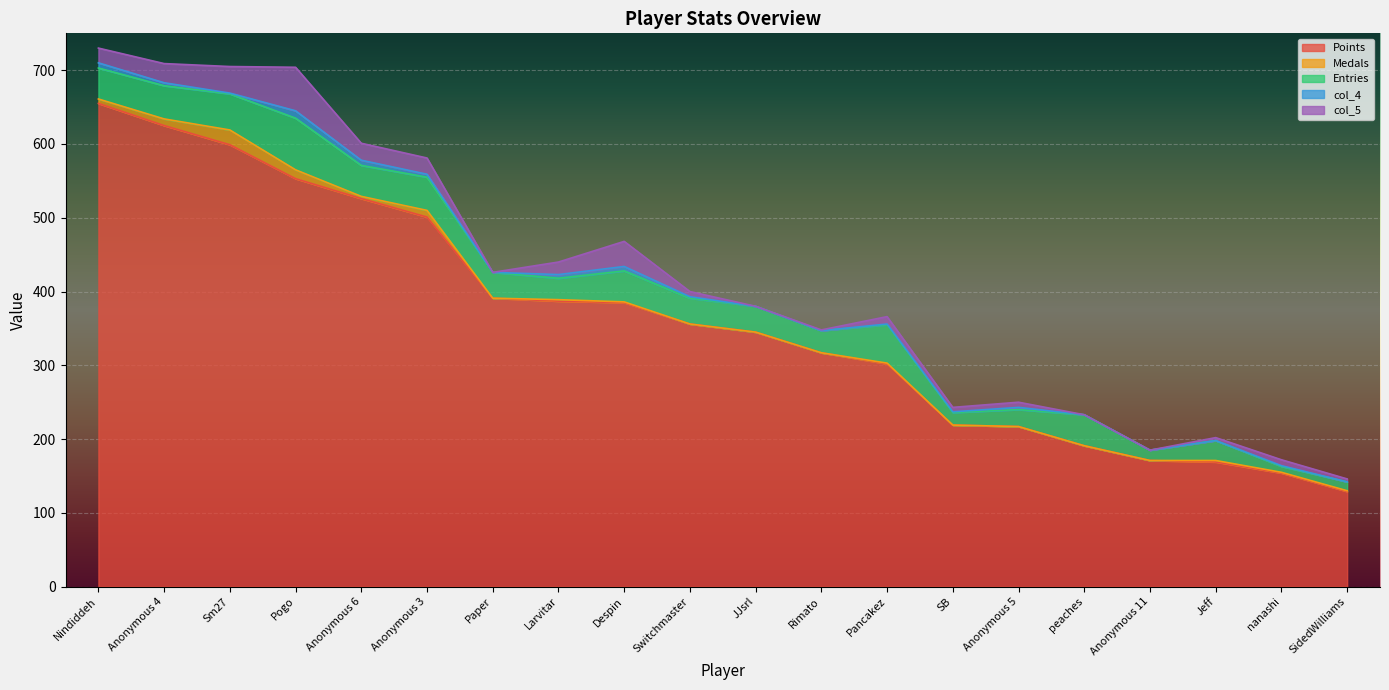

Is it true that col_4 equals 6 at Despin?

True